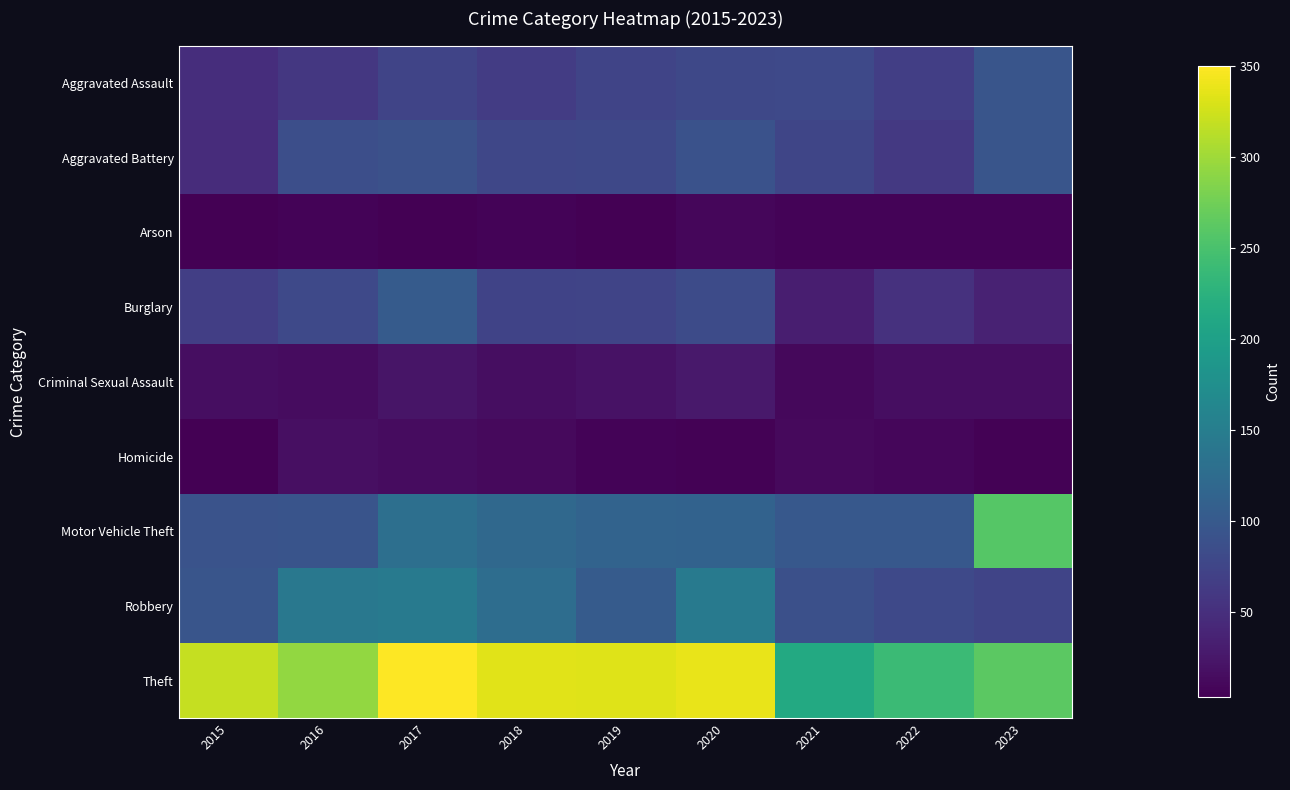

Which series has the widest spread of values?

Motor Vehicle Theft